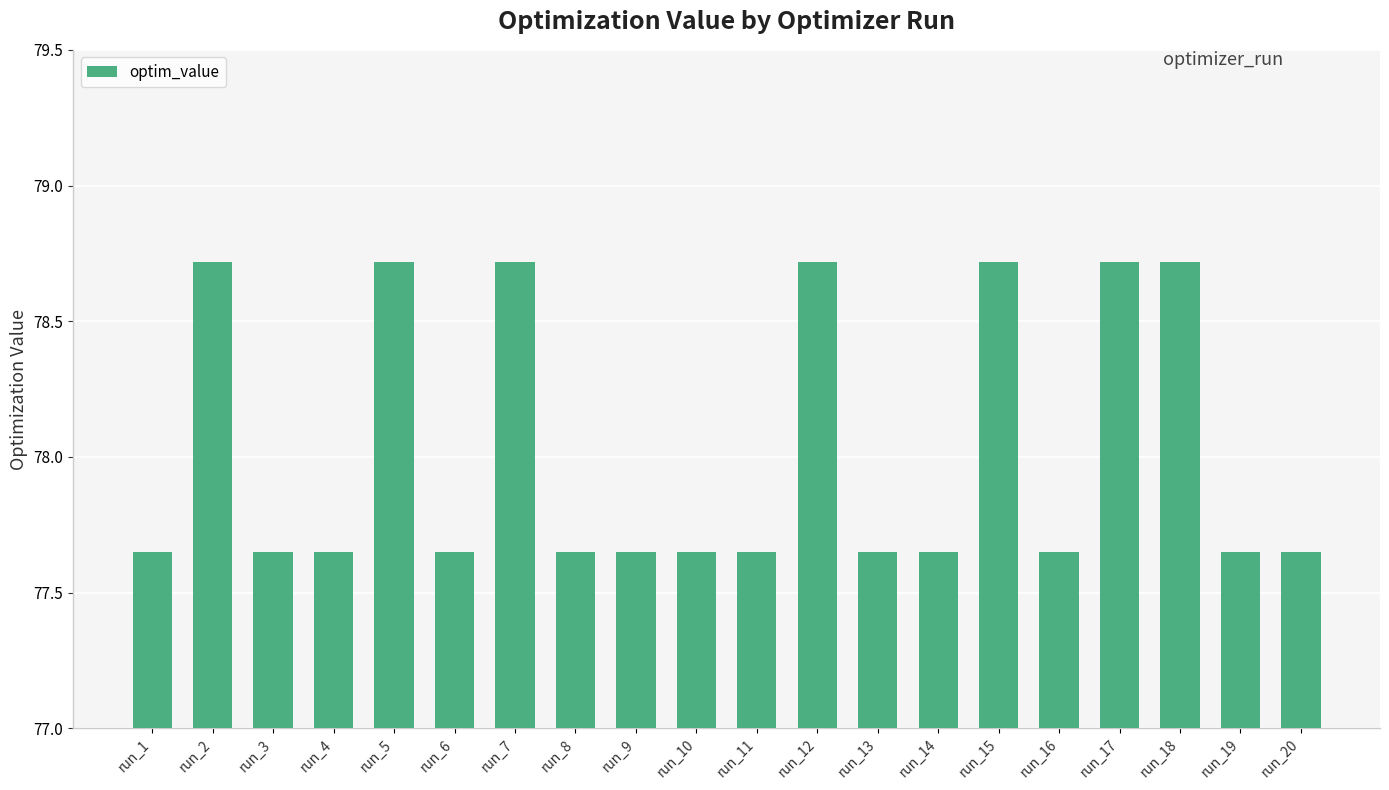

Does the chart contain any negative values?

No